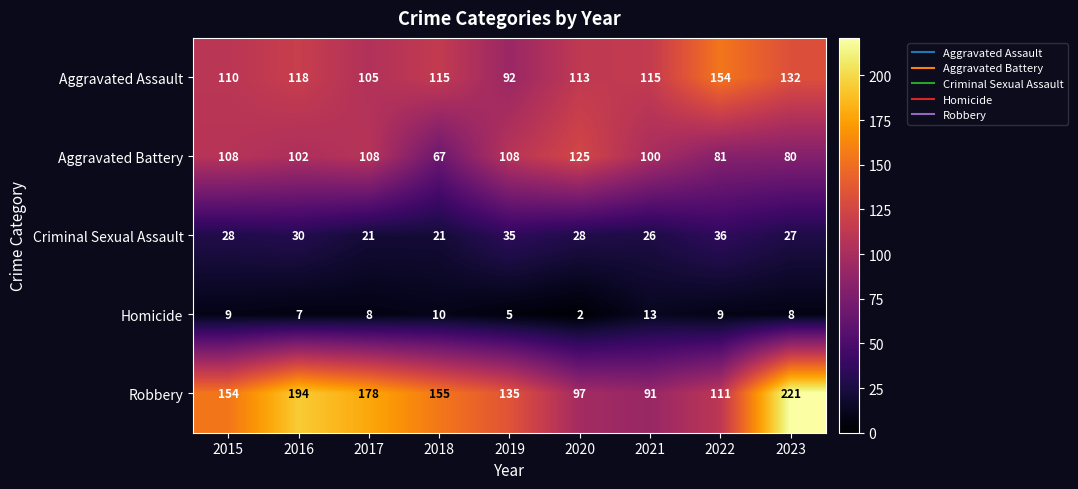

The value of Homicide at 2023 is 14. True or false?

False